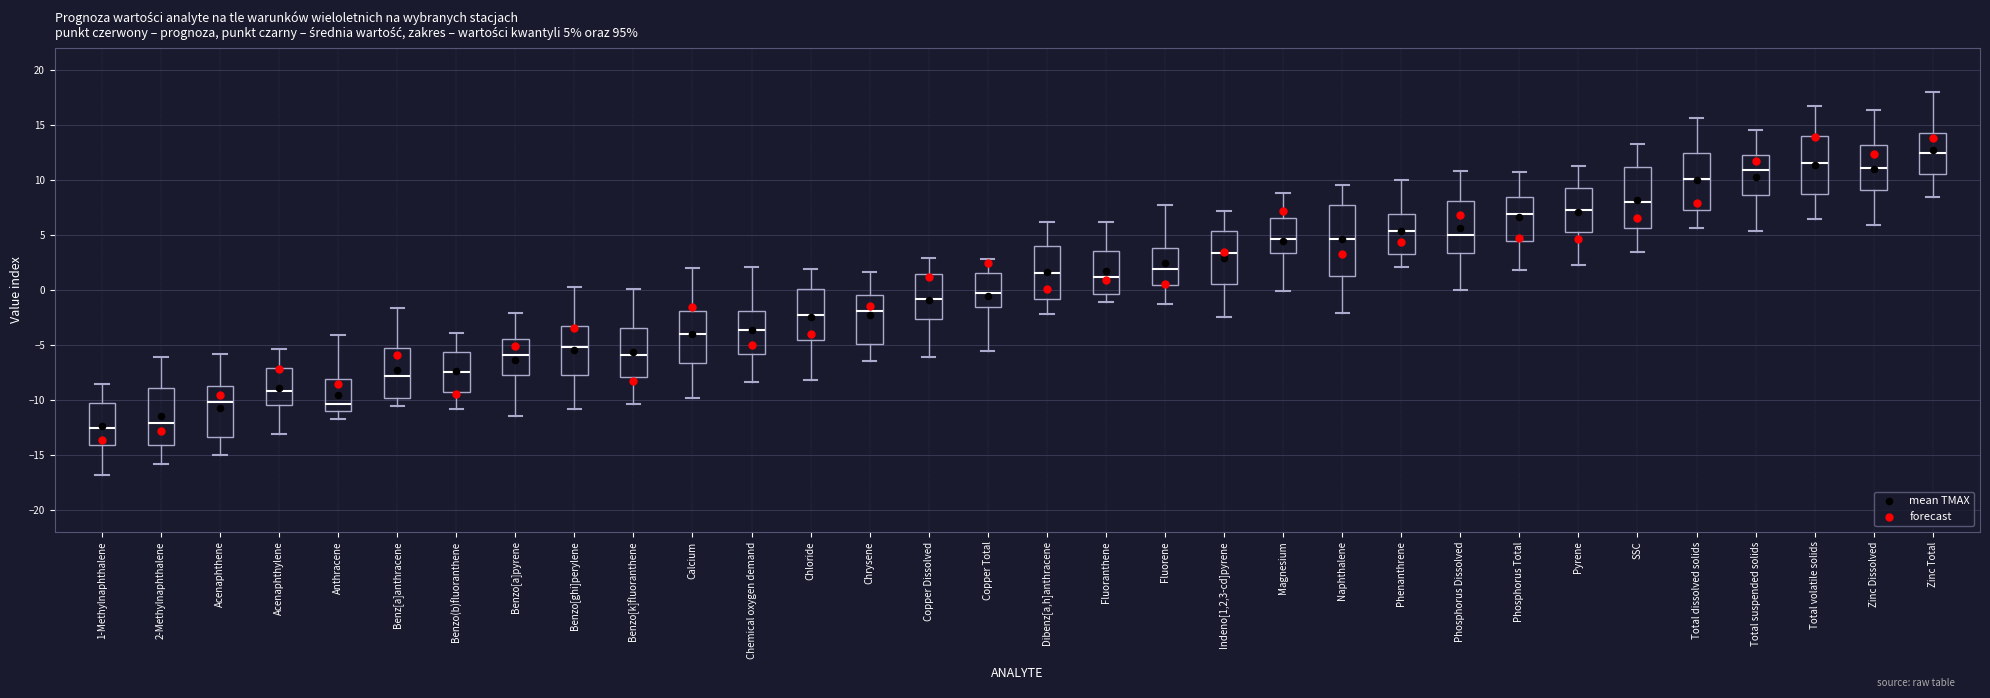

Which box has the highest median line?

Zinc Total